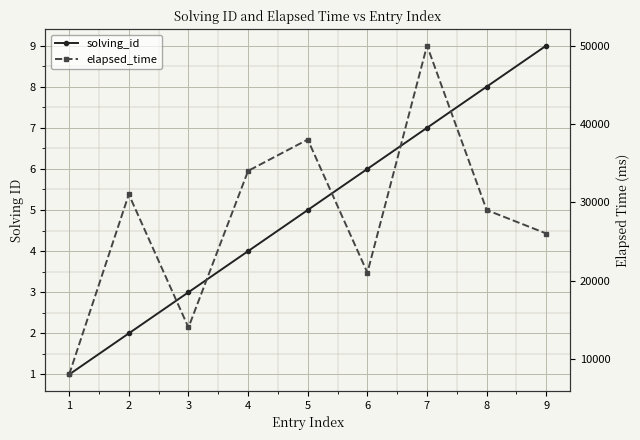

Which series changed the most between 1 and 4?

elapsed_time